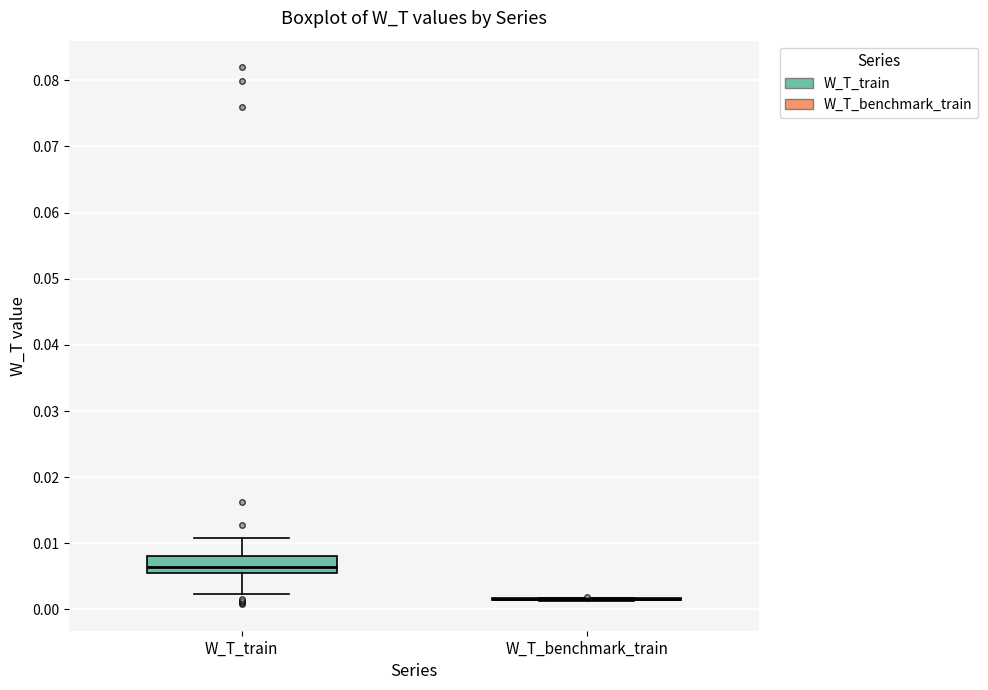

Reading left to right, read every box against the y-axis: the position of its median line, the range the box covers, and the ends of its whiskers. The values are not printed on the chart, so give them approximately, as read against the axis.

W_T_train: median 0.006 (inside the box), box 0.006 to 0.008, whiskers 0.002 to 0.011
W_T_benchmark_train: box collapsed to a line at 0.002, whiskers 0.001 to 0.002